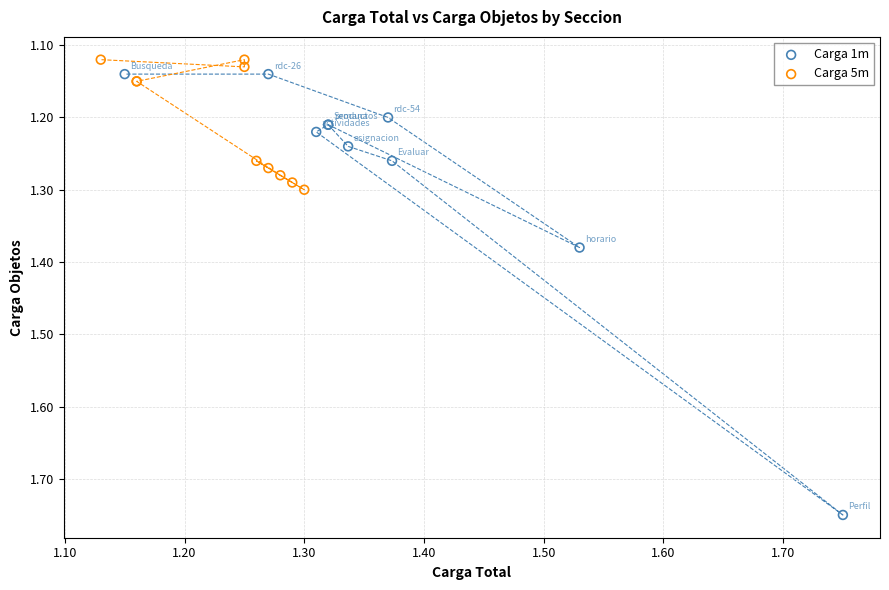

Which series has the largest Y range (max minus min)?

Carga 1m